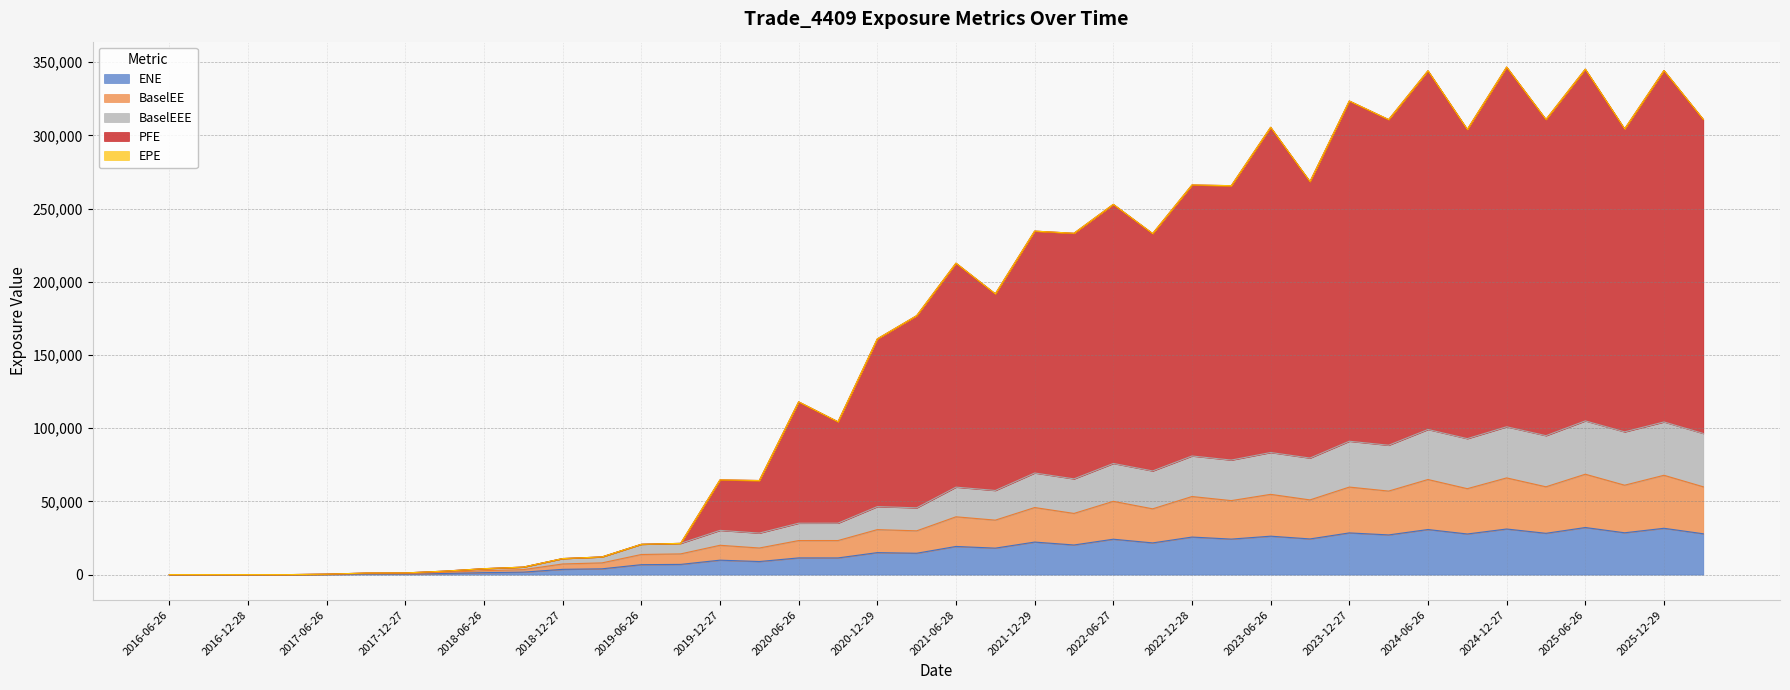

True or false: EPE and BaselEE cross at least once.

False